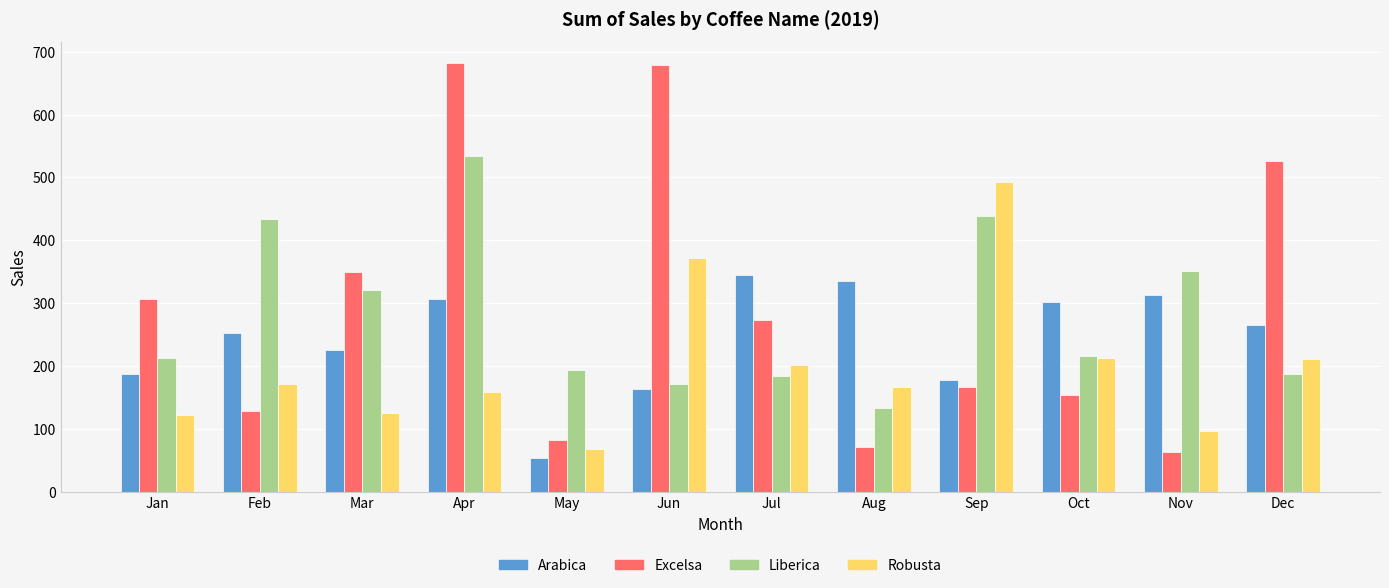

True or false: Robusta has a value of 501.8 at Jun.

False